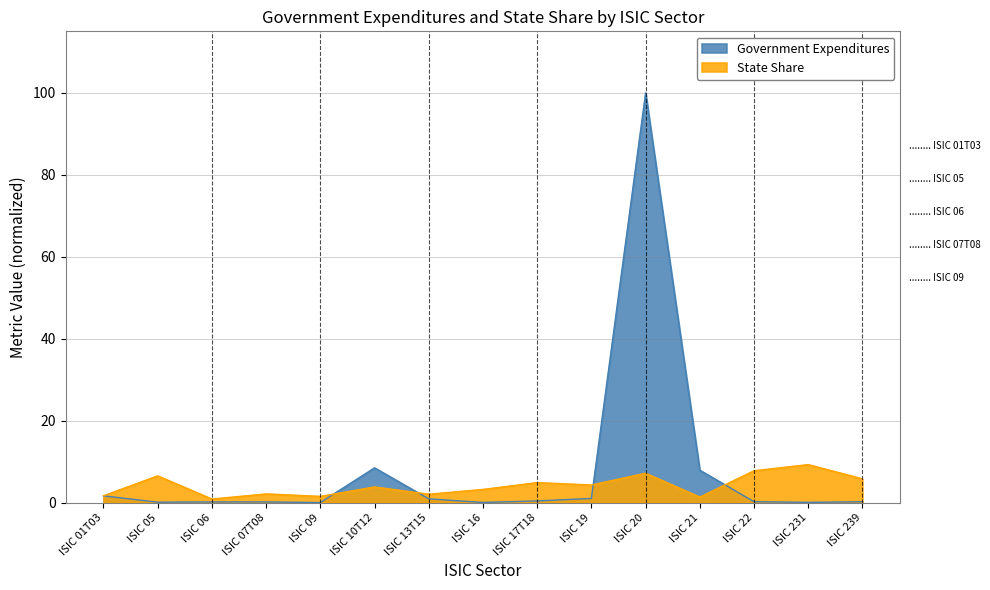

Reading left to right, extract all data points from this chart.

Government Expenditures: 1.6	0.1	0.2	0.1	0.0	8.5	0.9	0.0	0.4	1.0	100.0	7.9	0.2	0.0	0.2
State Share: 1.7	6.5	0.9	2.1	1.5	3.8	2.0	3.2	4.9	4.3	7.2	1.4	7.8	9.3	5.8